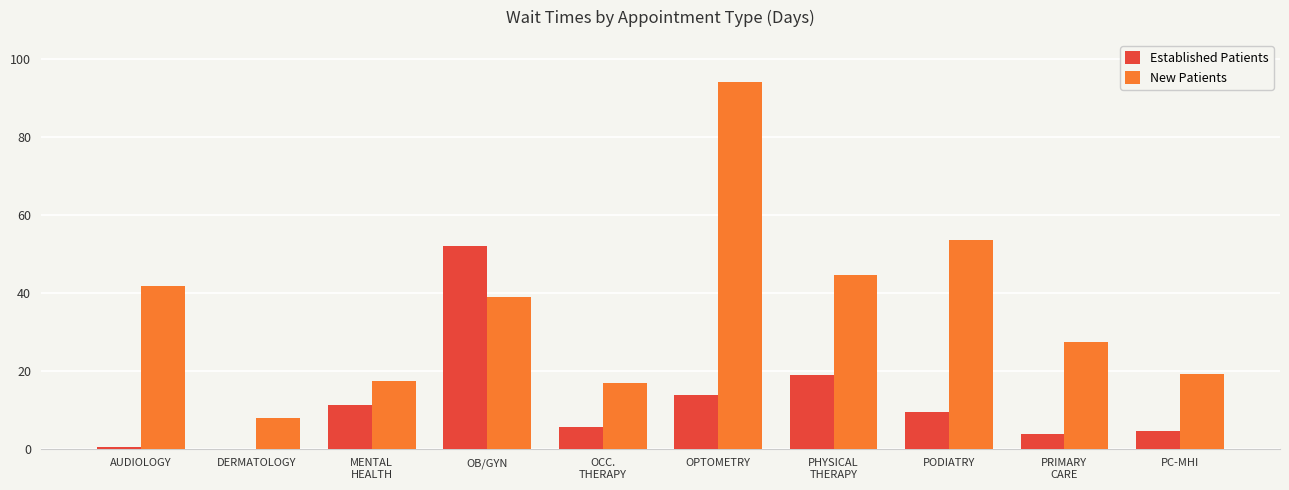

At which category does the chart reach its peak across all series?

OPTOMETRY